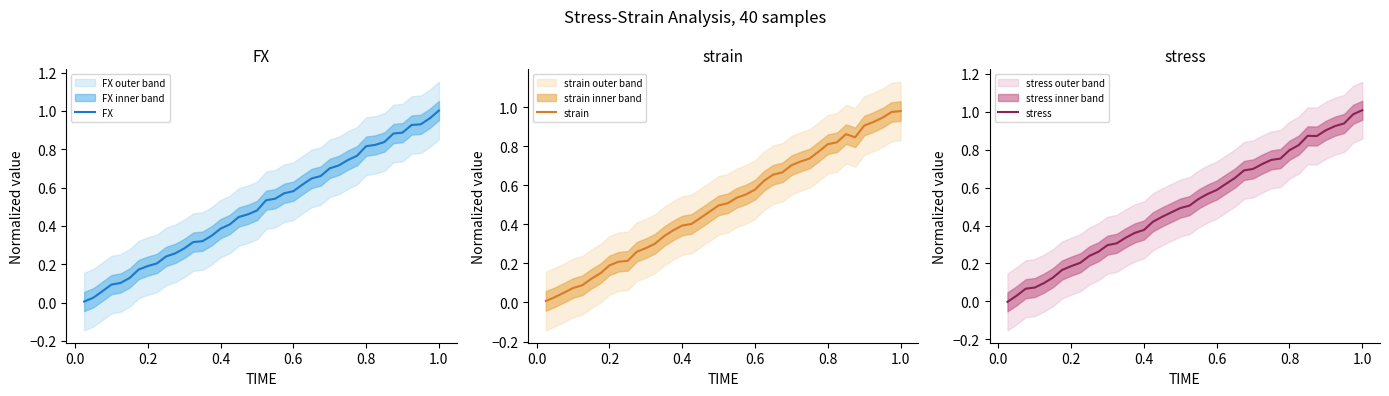

True or false: FX has a value of 1.0 at 1.0.

True